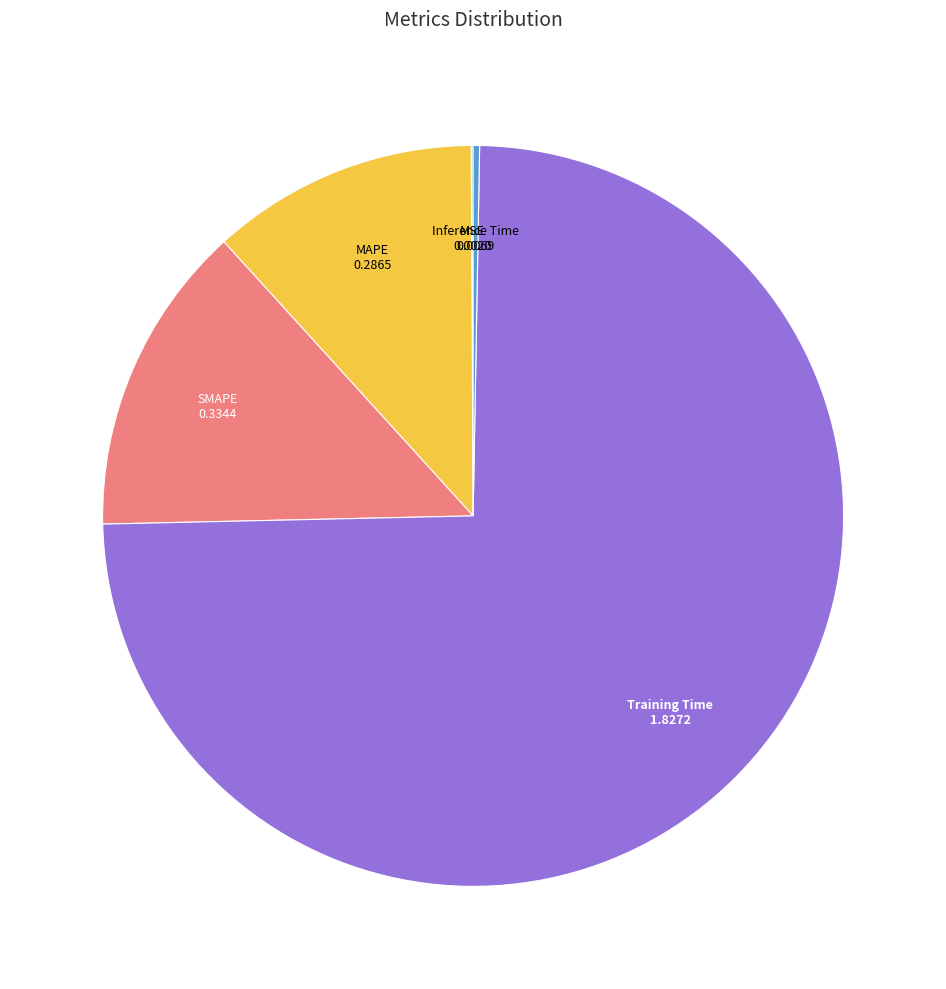

Which slice is the largest?

Training Time